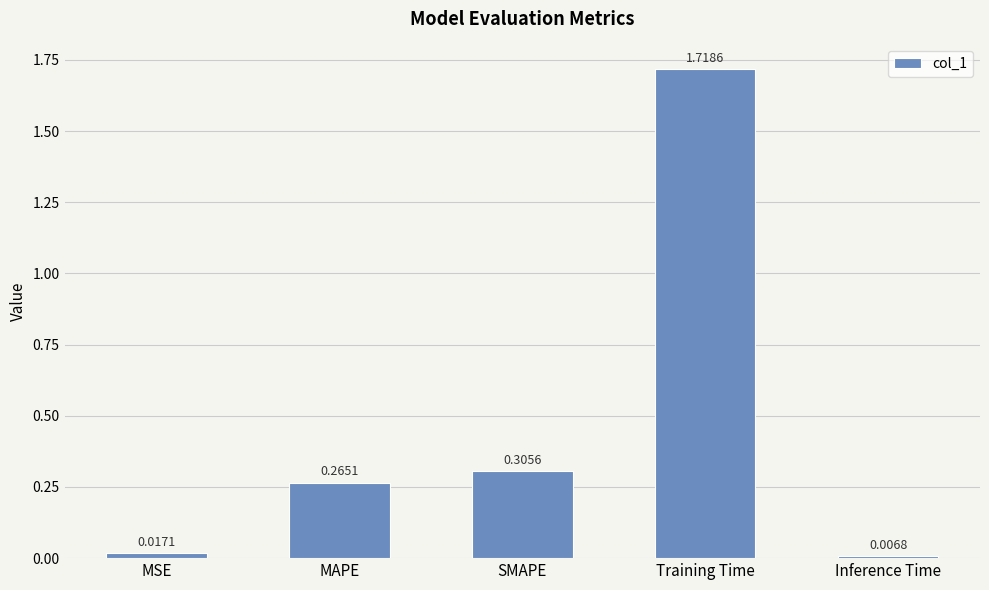

Does the chart contain stacked bars?

No